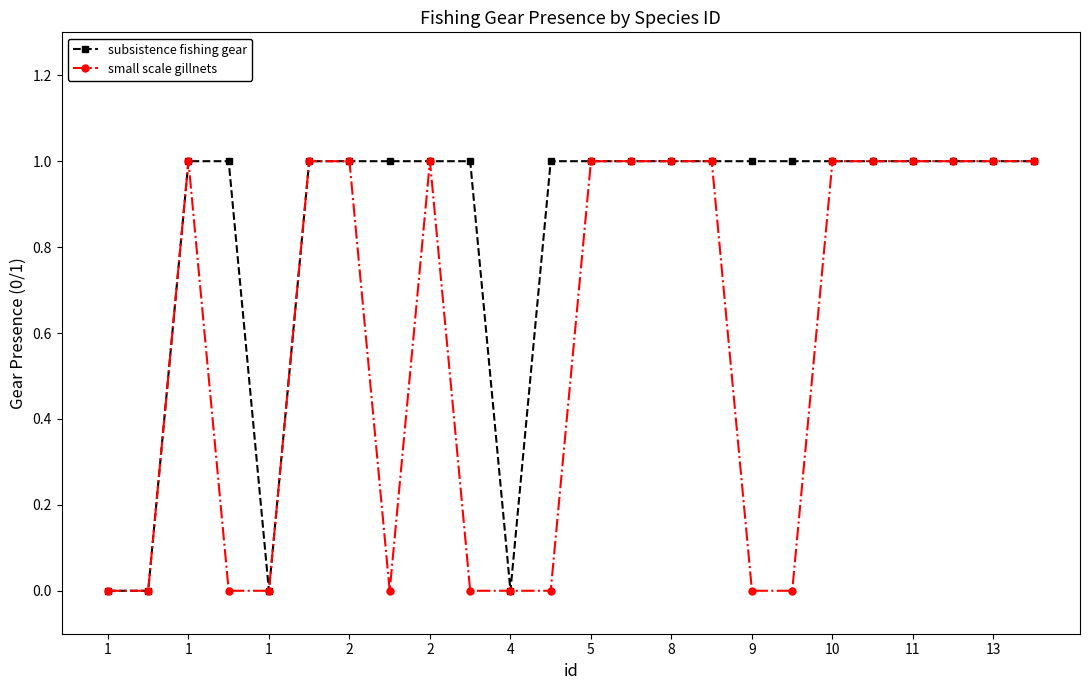

What is the difference between the maximum and minimum values in the small scale gillnets series?

1